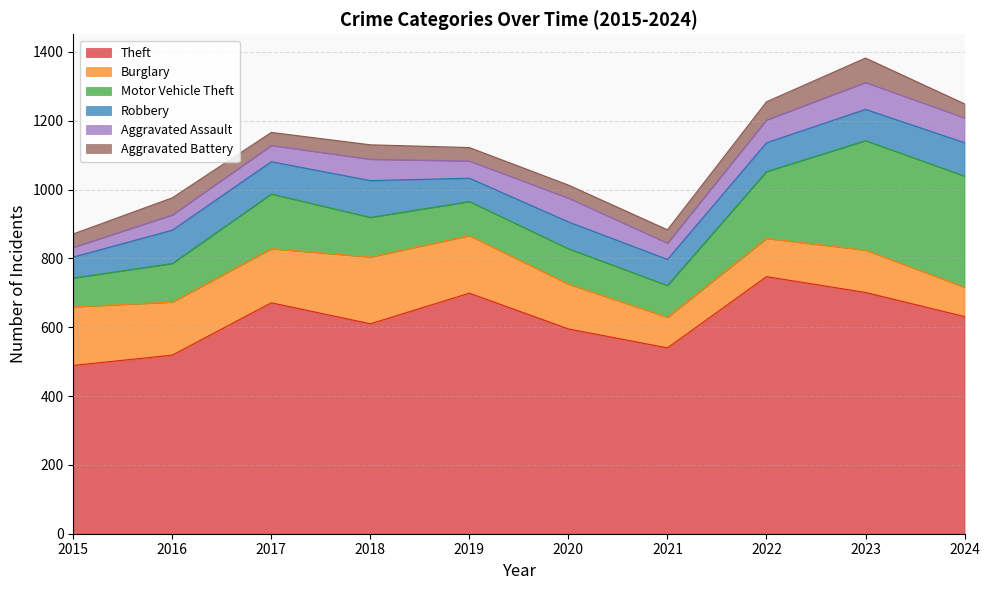

Where does the Robbery series first go above 91?

2016